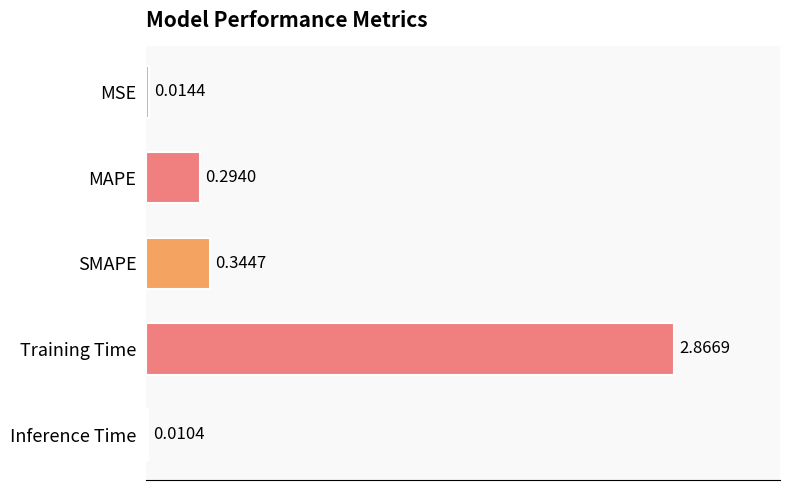

What is the label of the 3rd bar from the bottom?

SMAPE